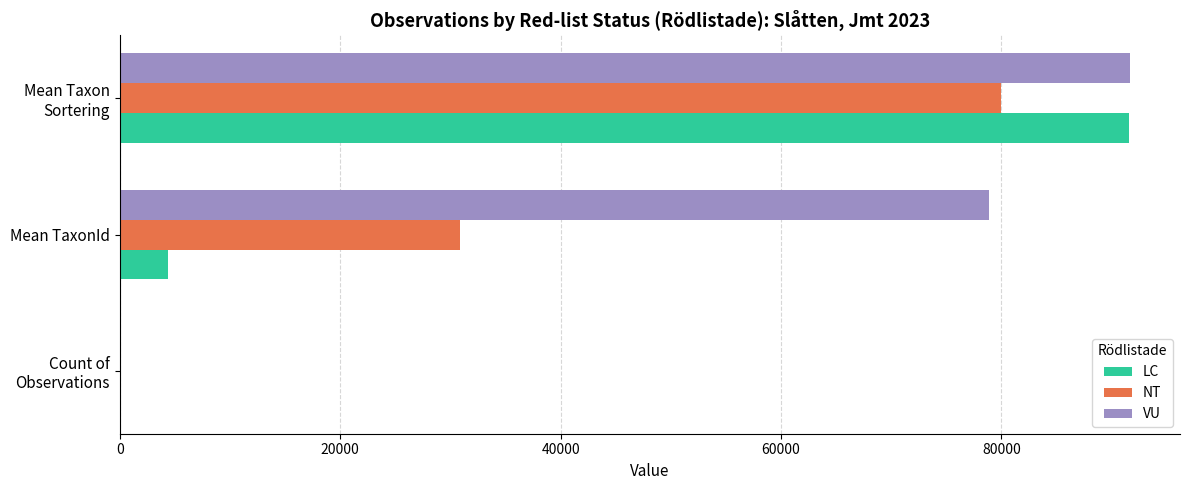

Which series has the largest total across all categories?

VU